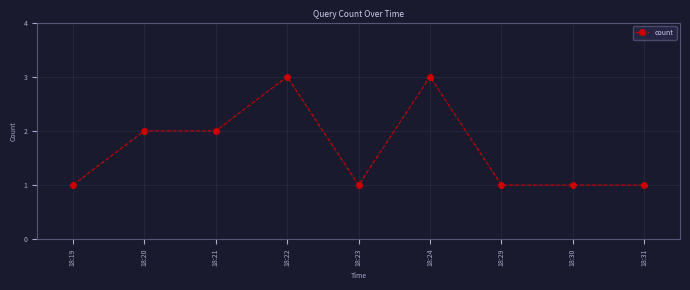

True or false: the data has more than 0 interior local peaks.

True